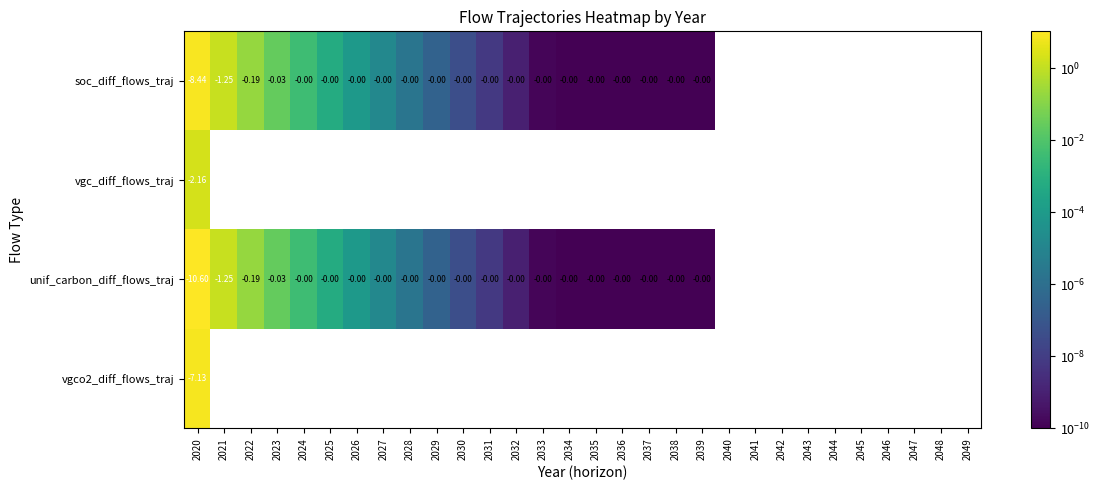

Where is unif_carbon_diff_flows_traj nearest to the value 5?

2021